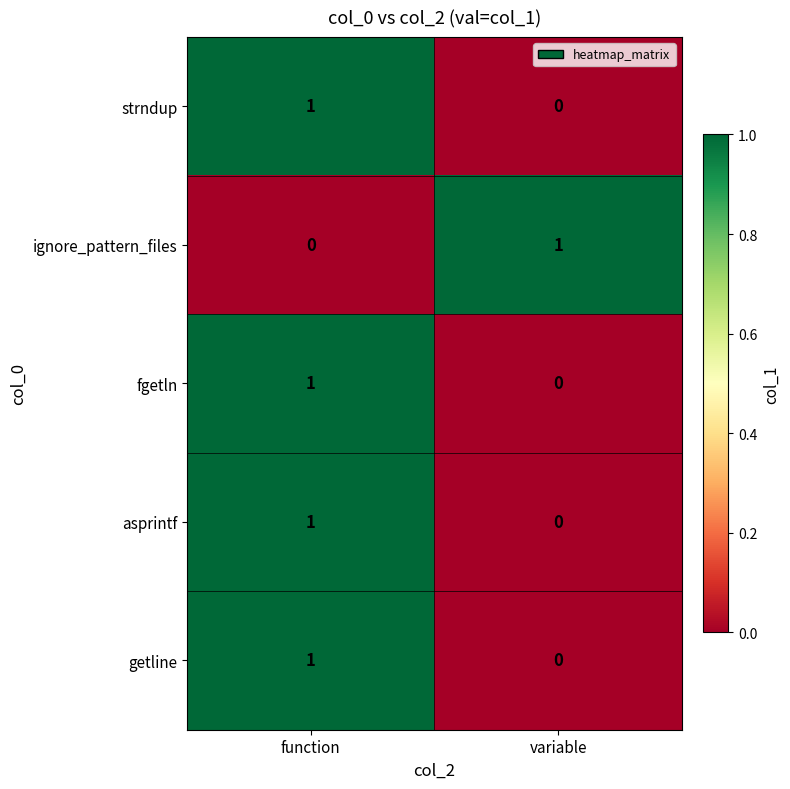

What is the total value across all series at function?

4